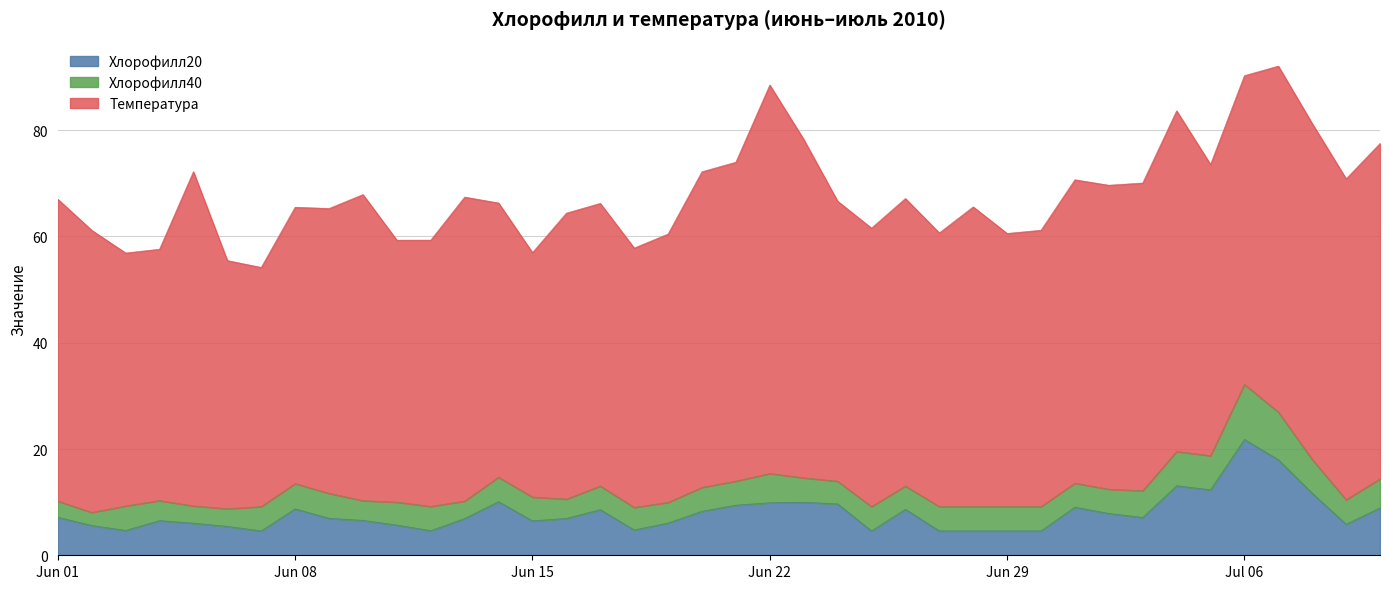

What position from the right is 2010-07-01?

10